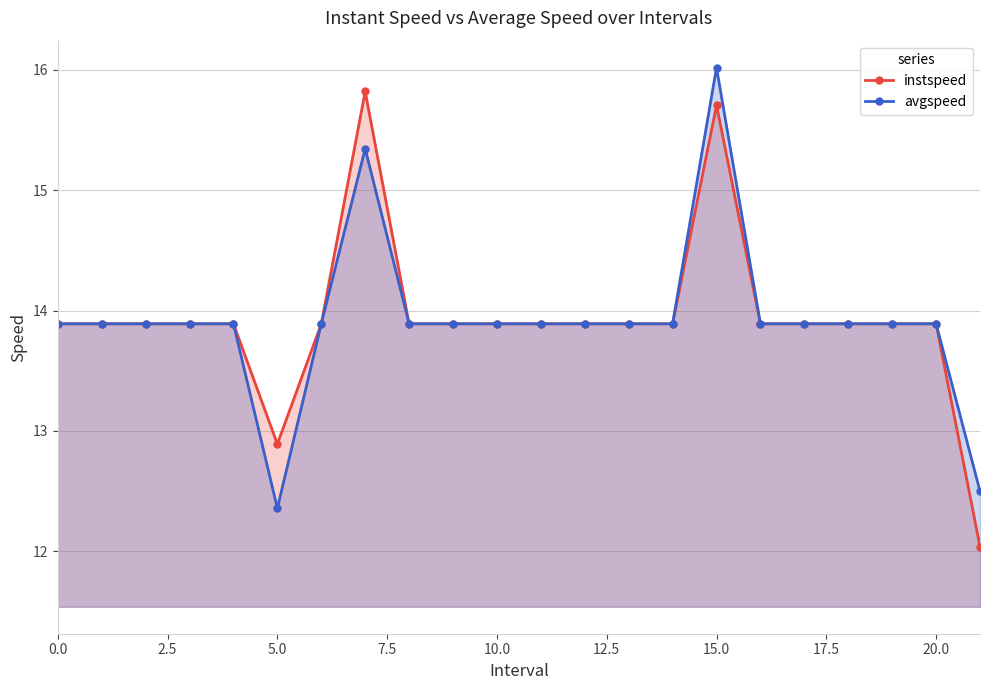

Is it true that instspeed equals 13.9 at 11?

True